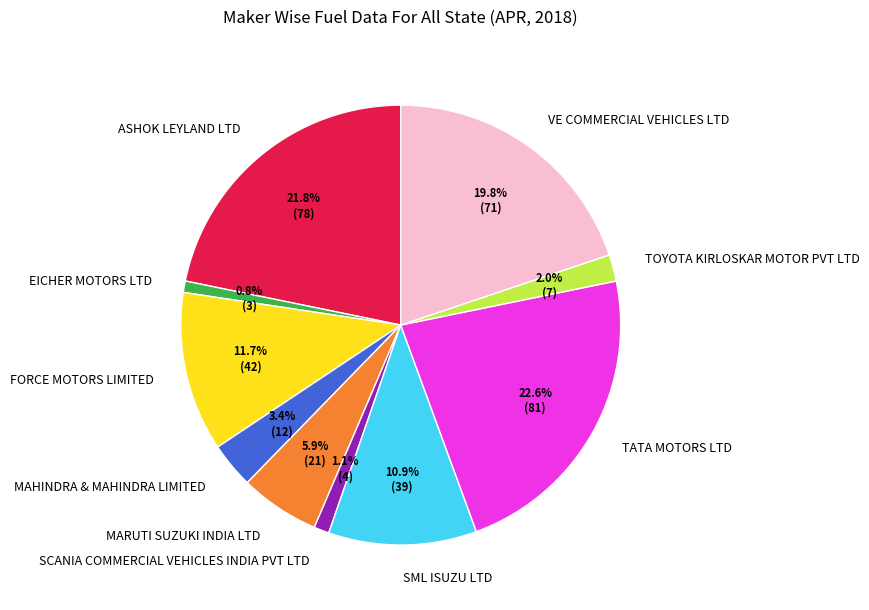

Is there a majority slice in this chart?

No